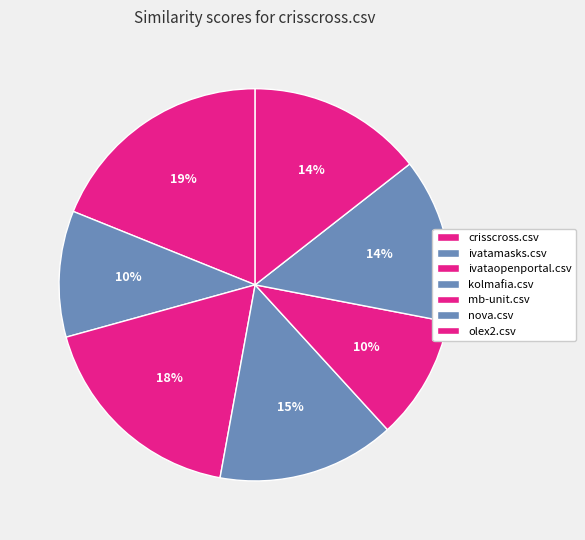

Is ivataopenportal.csv the majority of the pie?

No